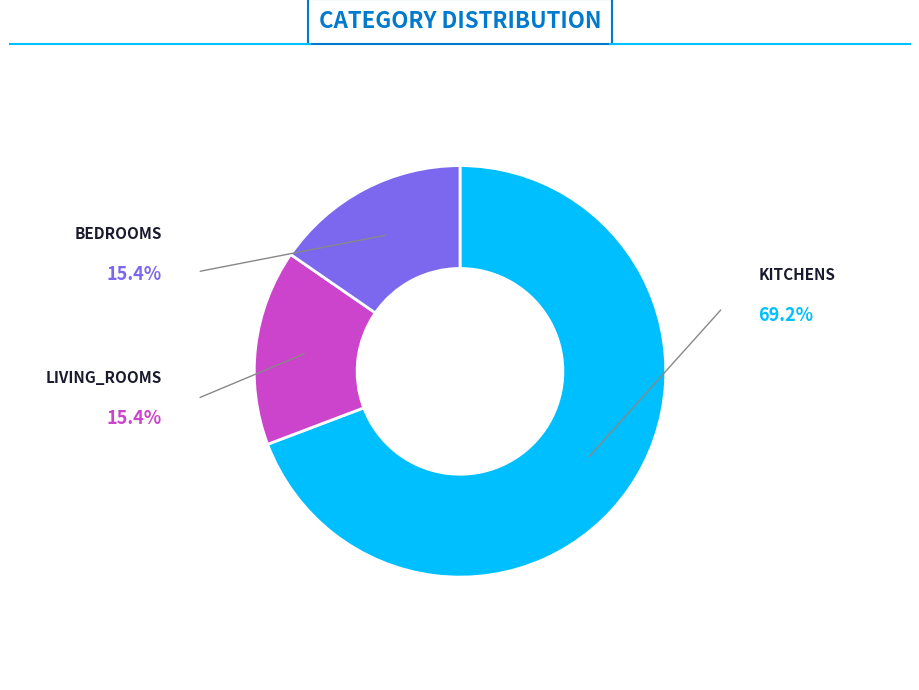

Is there any slice that represents more than half of the pie?

Yes